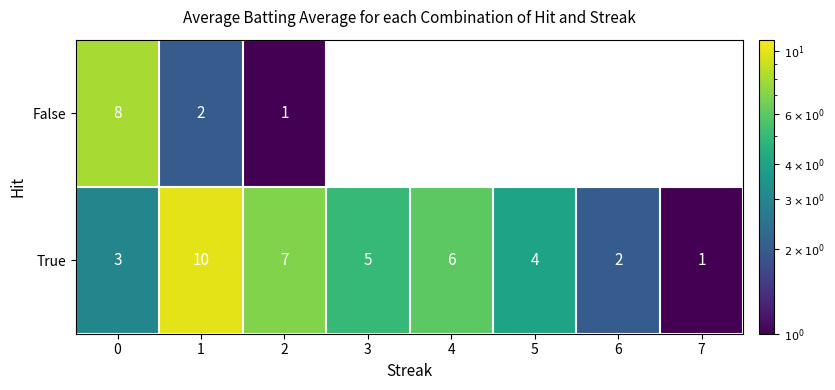

Which series has the widest spread of values?

True